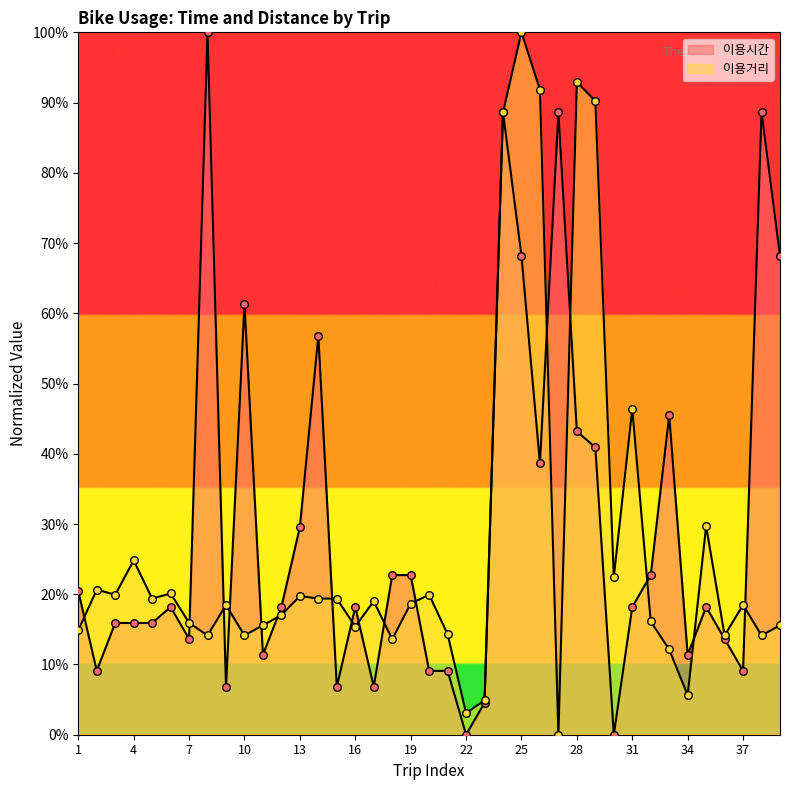

What are all the series names shown in the legend?

이용시간, 이용거리